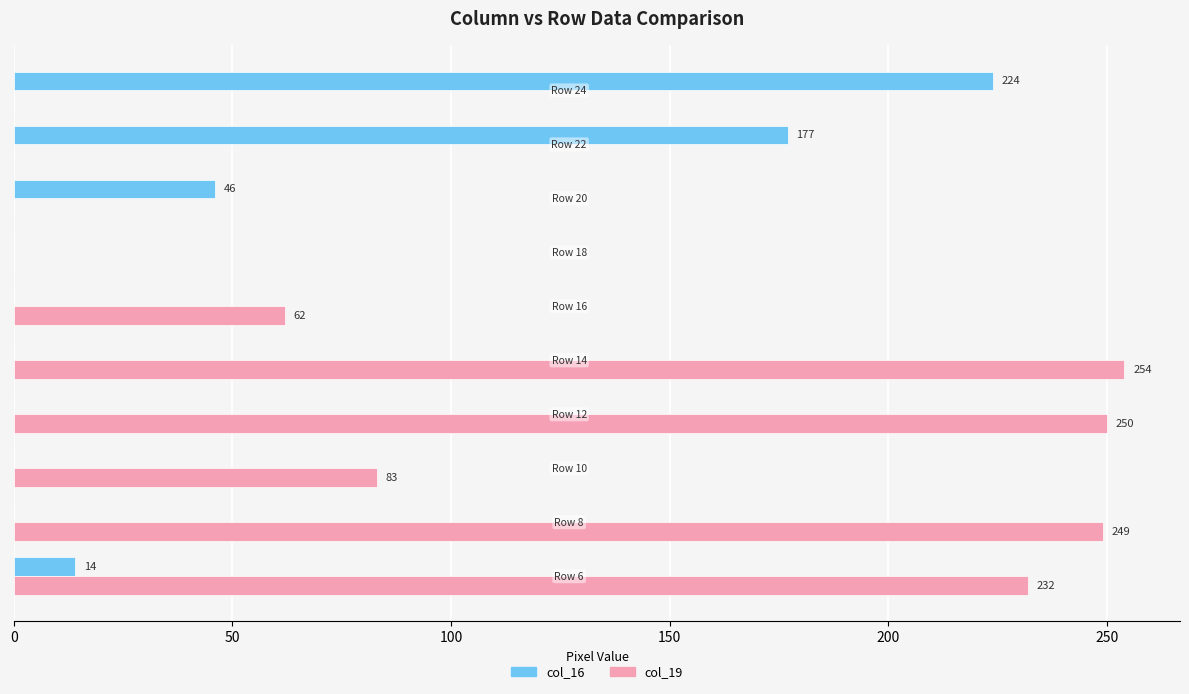

What is the greatest value displayed?

254